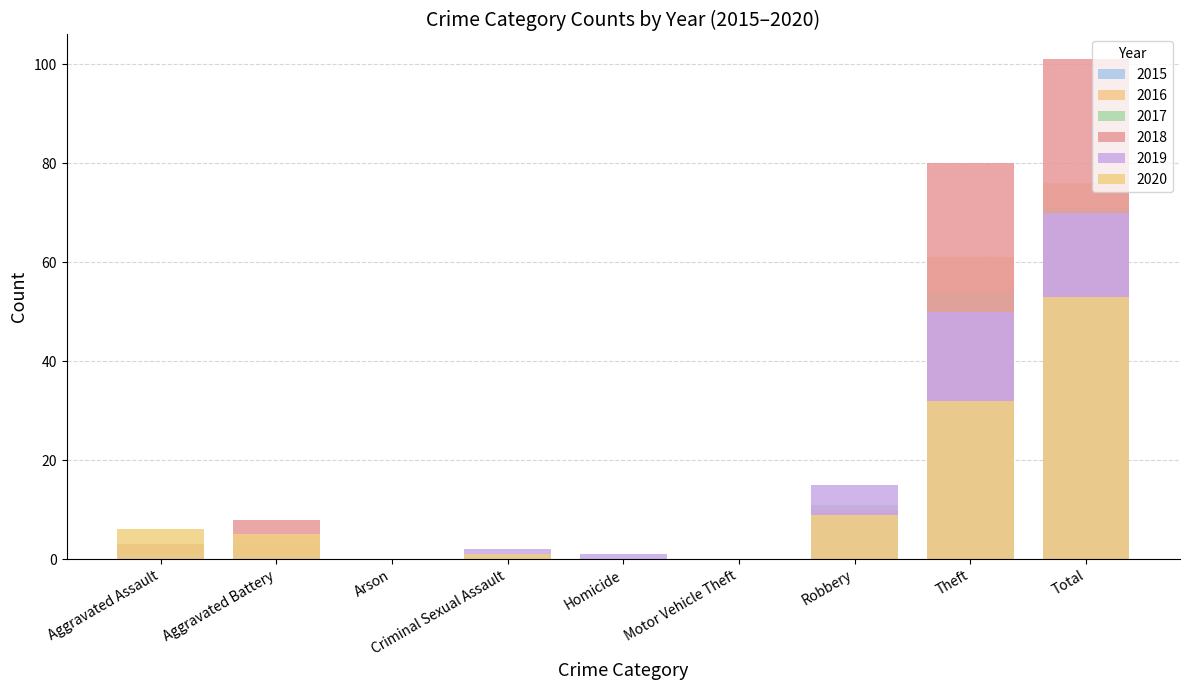

Does the chart contain any negative values?

No